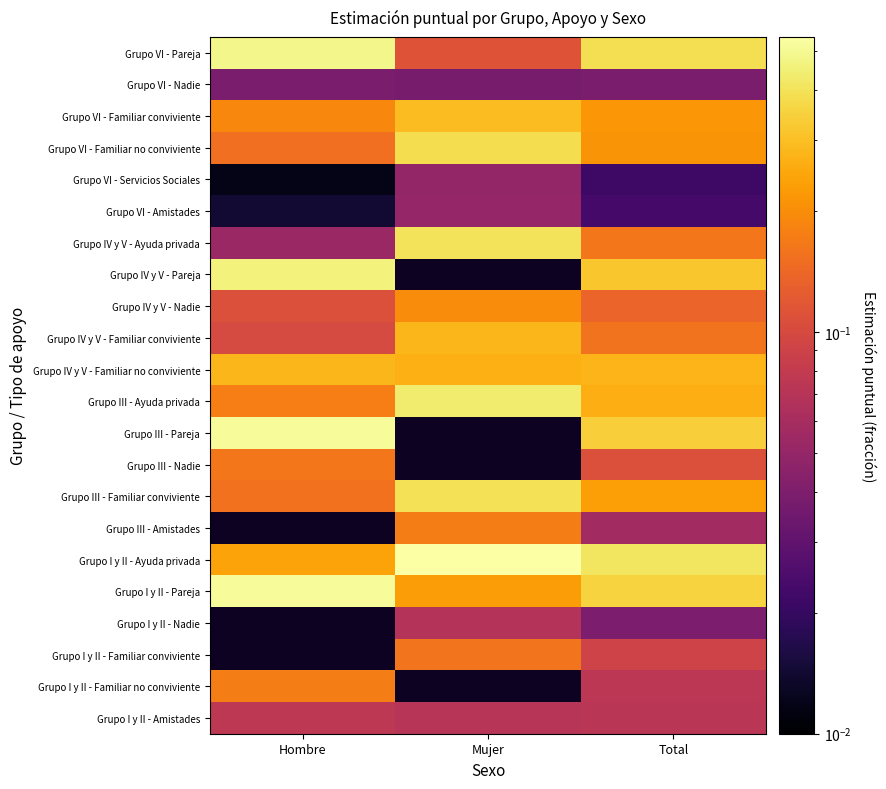

Rank the categories by Grupo VI - Servicios Sociales value from highest to lowest.

Mujer, Total, Hombre